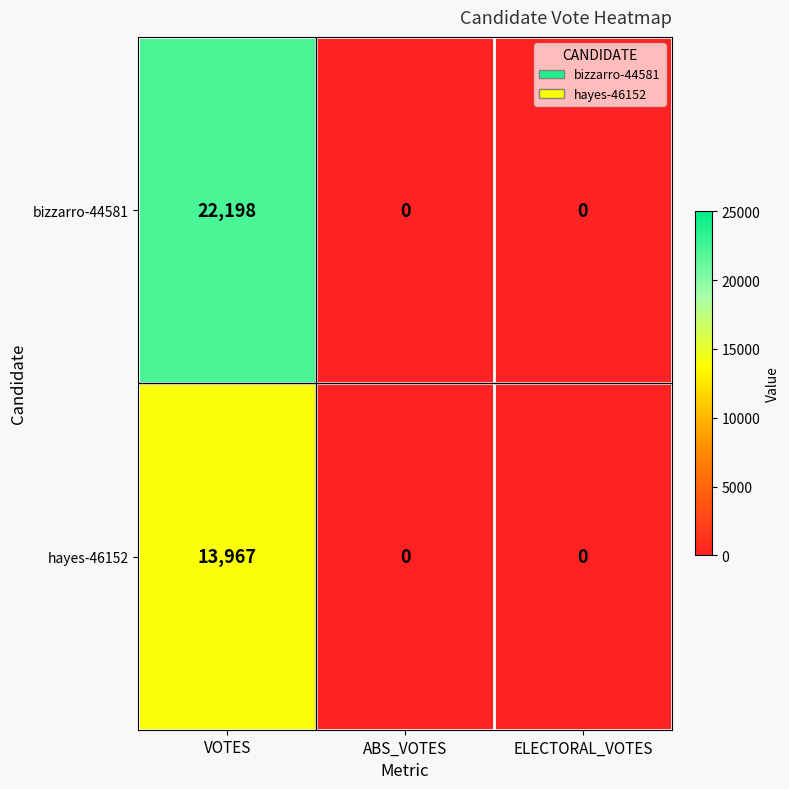

Which series has the largest total across all categories?

bizzarro-44581